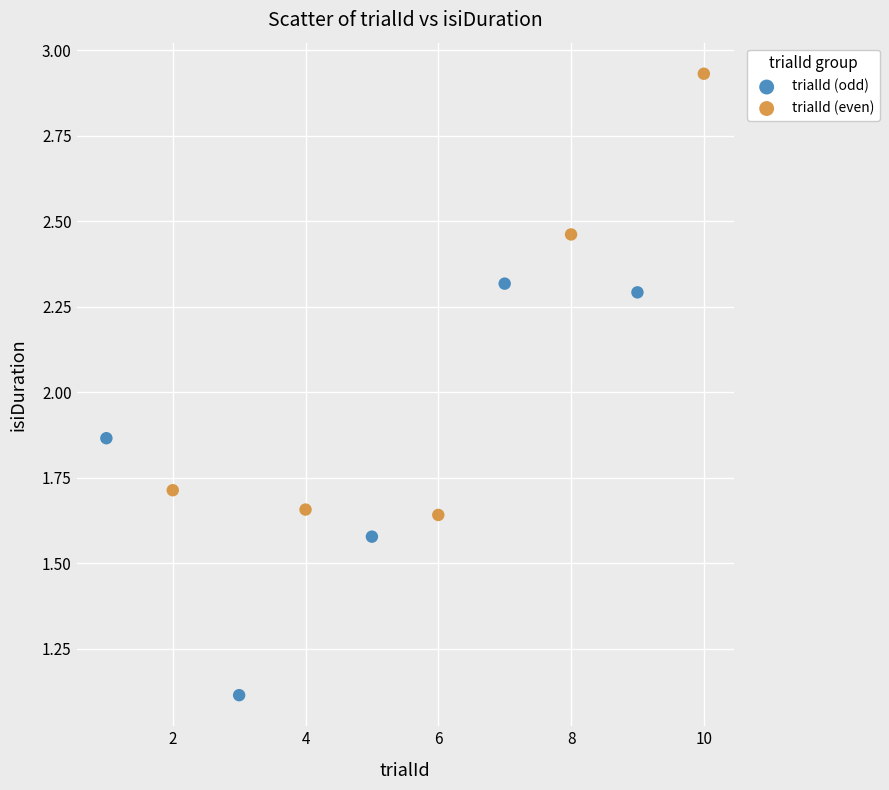

Which series contains the highest Y value?

trialId (even)